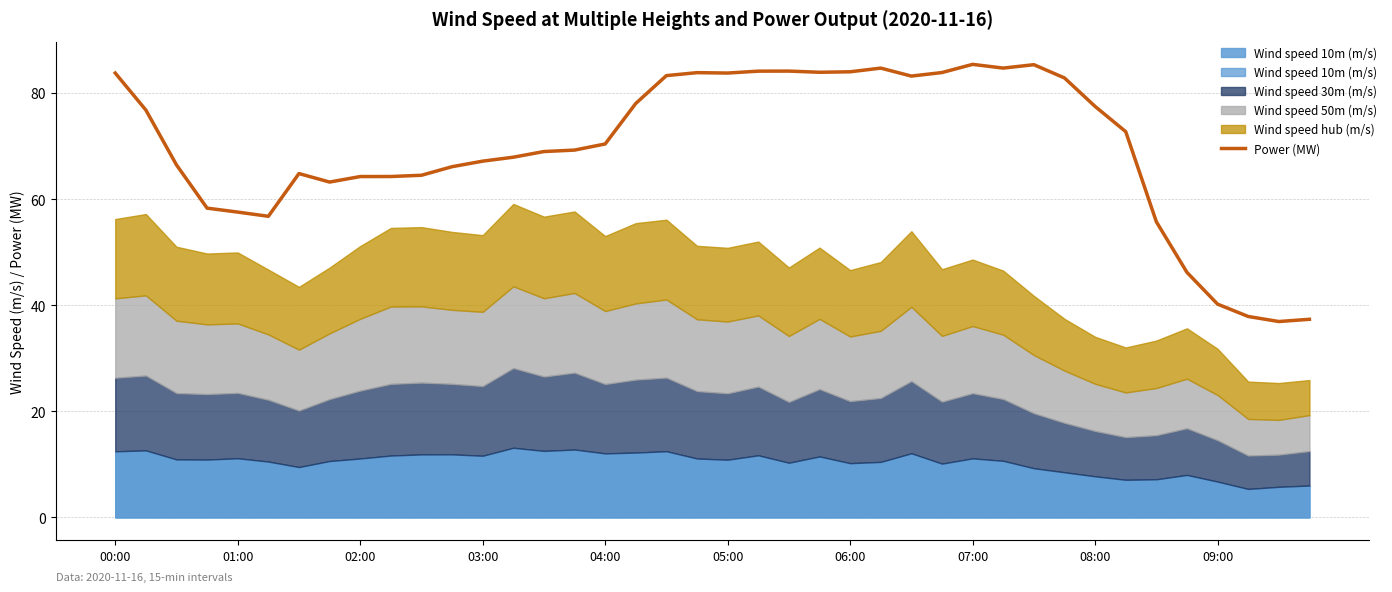

True or false: the data shows 83.8 at 19.

True